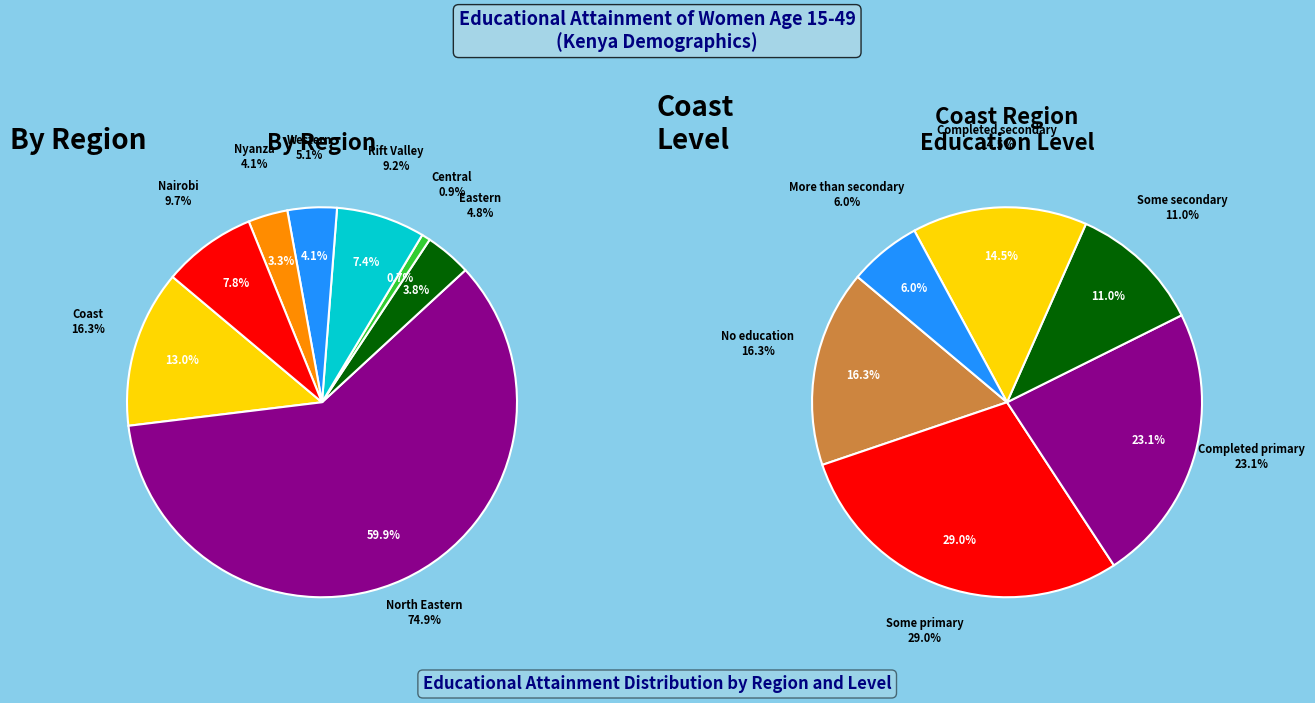

Does 1 account for over 50% of the chart?

Yes